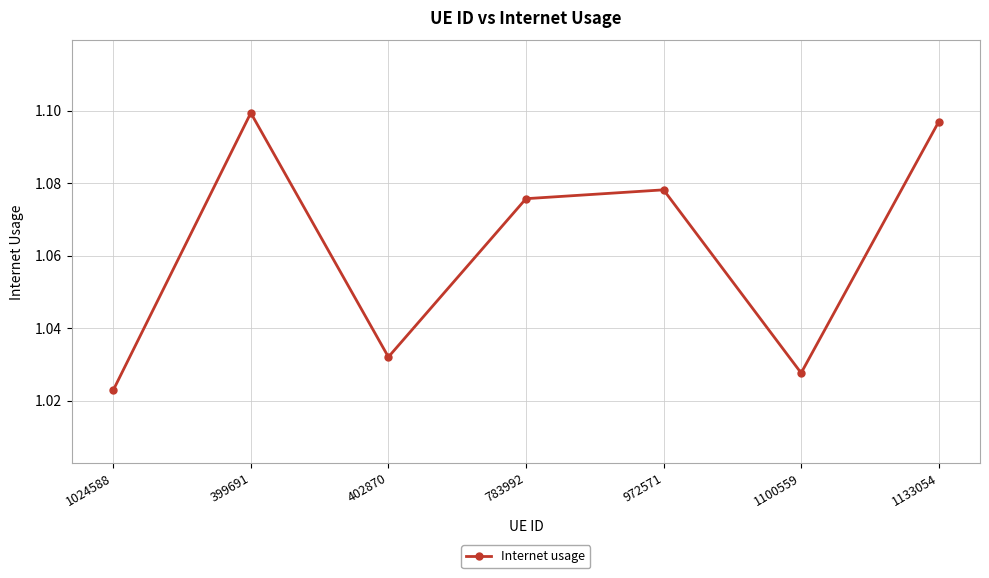

What is the label of the 6th point from the left?

1100559